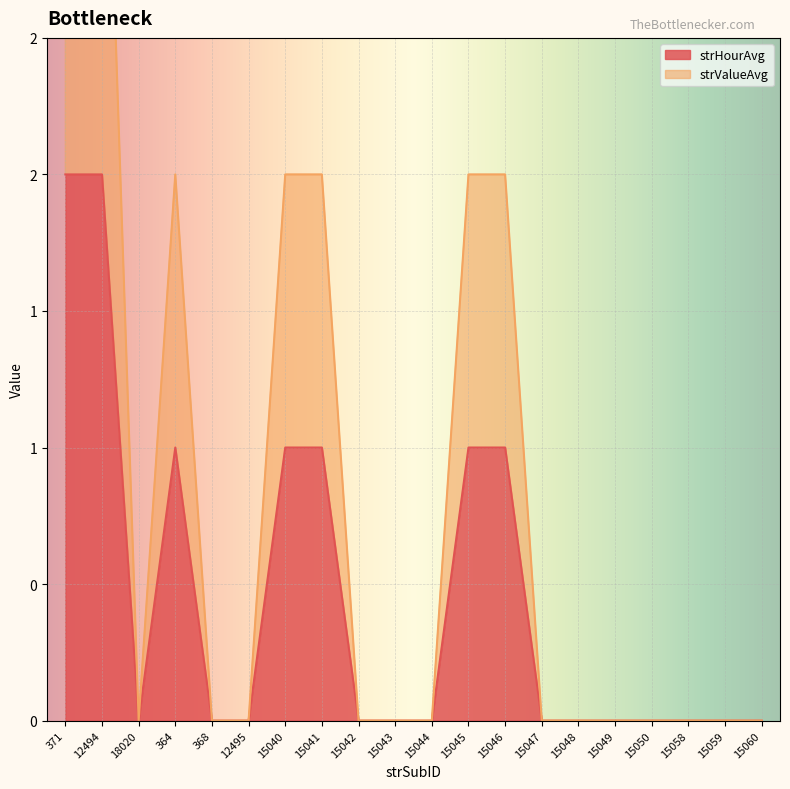

Reading left to right, list all the values displayed in this chart.

strHourAvg: 371=2	12494=2	18020=0	364=1	368=0	12495=0	15040=1	15041=1	15042=0	15043=0	15044=0	15045=1	15046=1	15047=0	15048=0	15049=0	15050=0	15058=0	15059=0	15060=0
strValueAvg: 371=4	12494=4	18020=0	364=2	368=0	12495=0	15040=2	15041=2	15042=0	15043=0	15044=0	15045=2	15046=2	15047=0	15048=0	15049=0	15050=0	15058=0	15059=0	15060=0